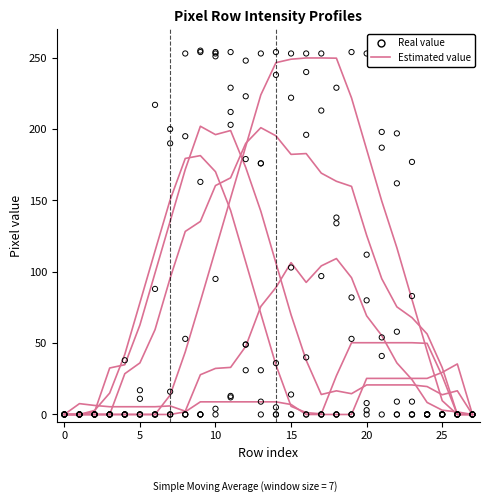

At which category is the sum across all series the highest?

11